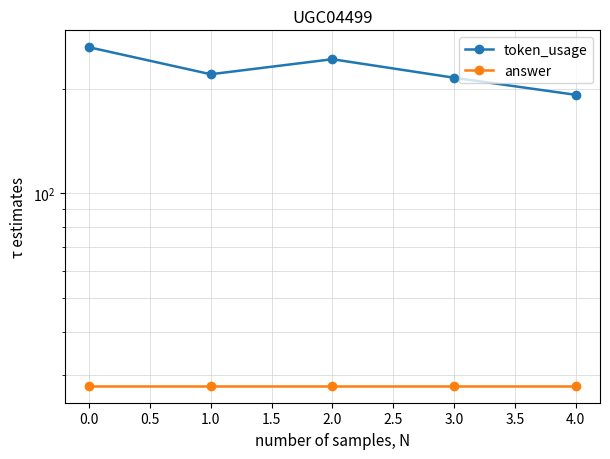

True or false: answer and token_usage intersect in this chart.

False